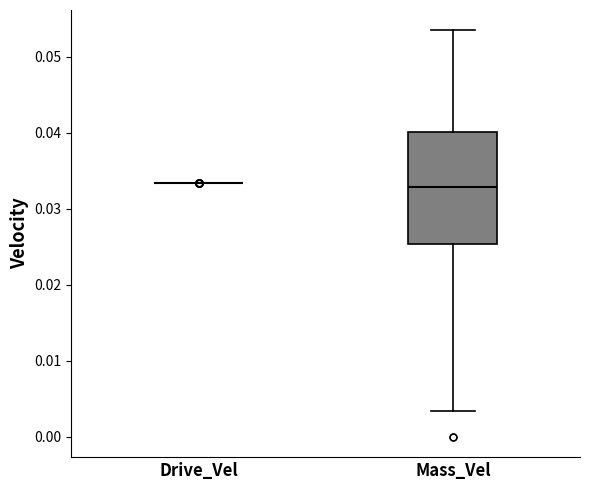

Reading left to right, read every box against the y-axis: the position of its median line, the range the box covers, and the ends of its whiskers. The values are not printed on the chart, so give them approximately, as read against the axis.

Drive_Vel: box collapsed to a line at 0.033, whiskers 0.033 to 0.033
Mass_Vel: median 0.033, box 0.025 to 0.040, whiskers 0.003 to 0.053